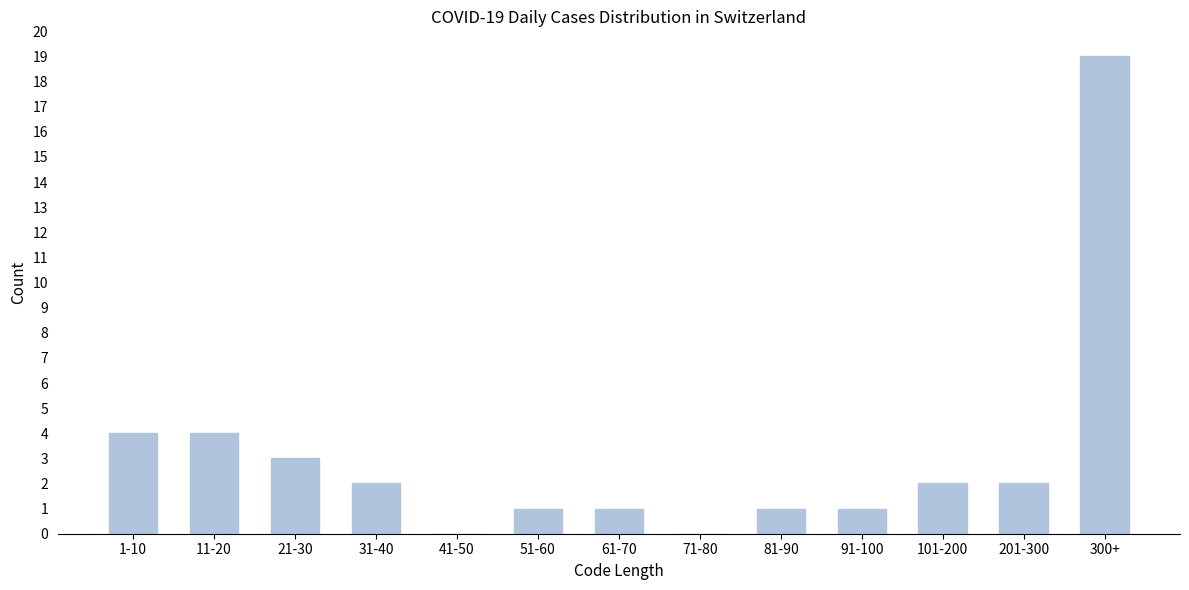

Reading left to right, list all the values displayed in this chart.

1-10=4	11-20=4	21-30=3	31-40=2	41-50=0	51-60=1	61-70=1	71-80=0	81-90=1	91-100=1	101-200=2	201-300=2	300+=19